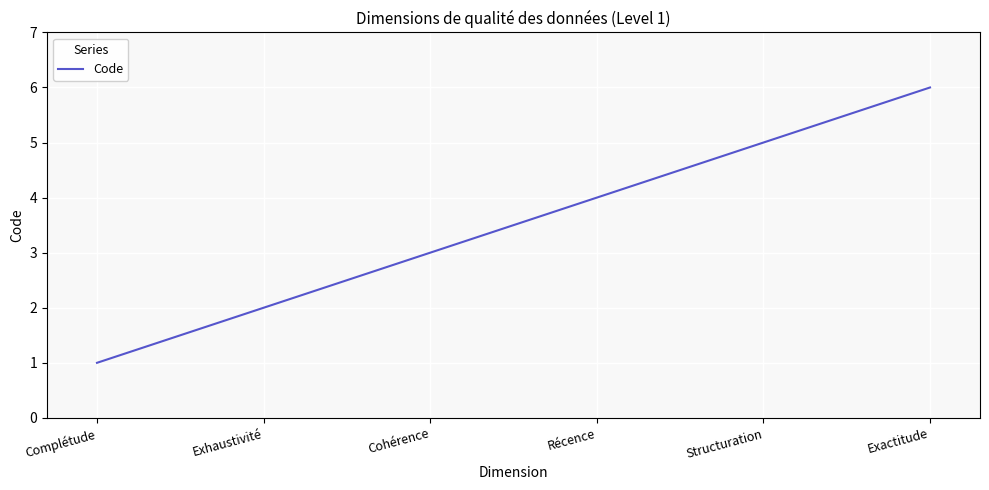

List the labels in order of value, largest first.

Exactitude, Structuration, Récence, Cohérence, Exhaustivité, Complétude